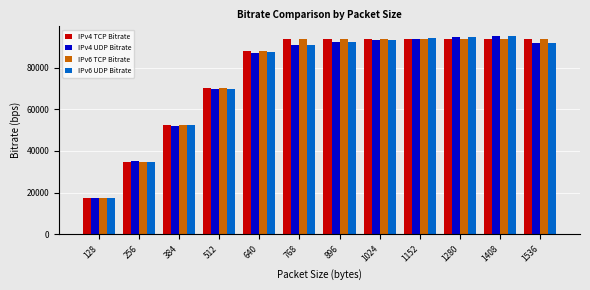

The value of IPv6 UDP Bitrate at 128 is 17449.6. True or false?

True